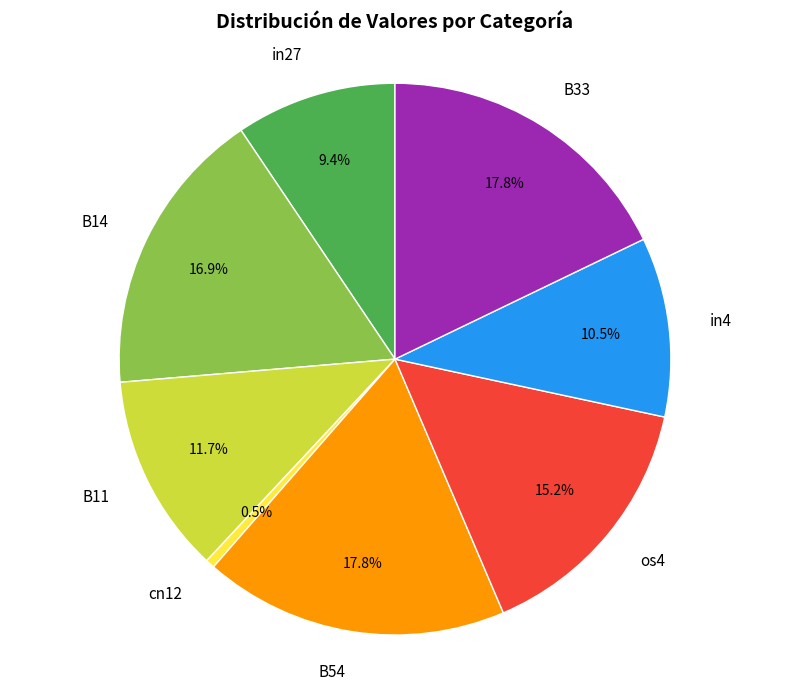

Which has a higher value, B14 or B33?

B33